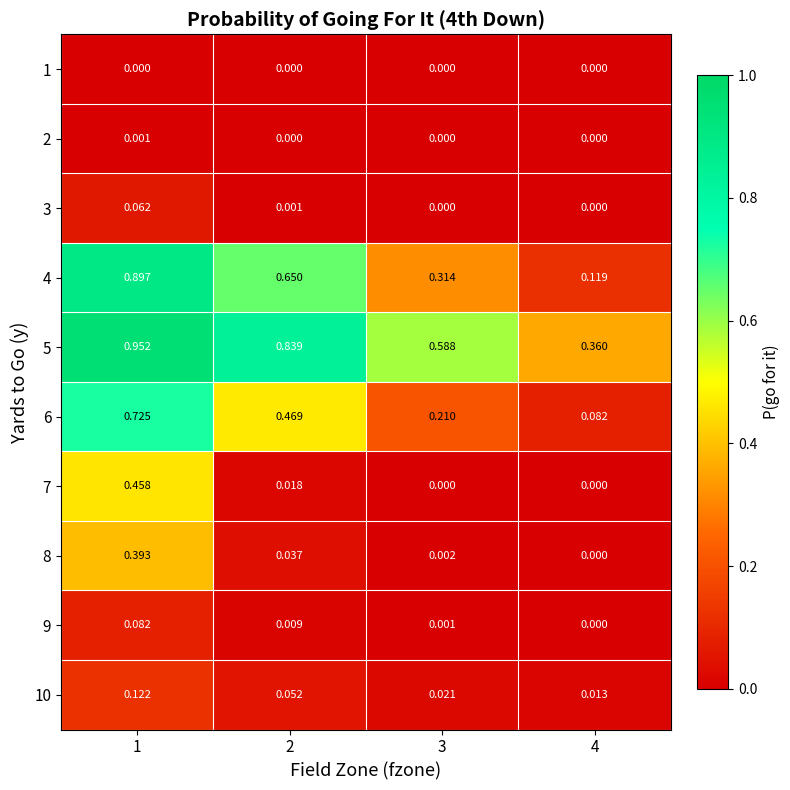

Which series has the largest total across all categories?

5